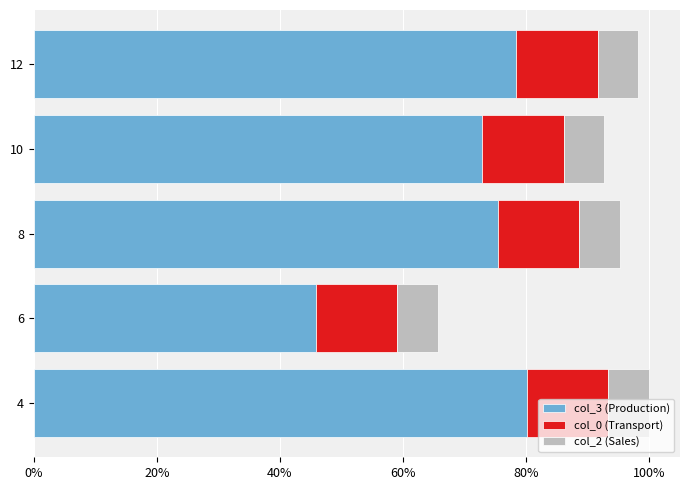

What are all the series names shown in the legend?

col_3 (Production), col_0 (Transport), col_2 (Sales)